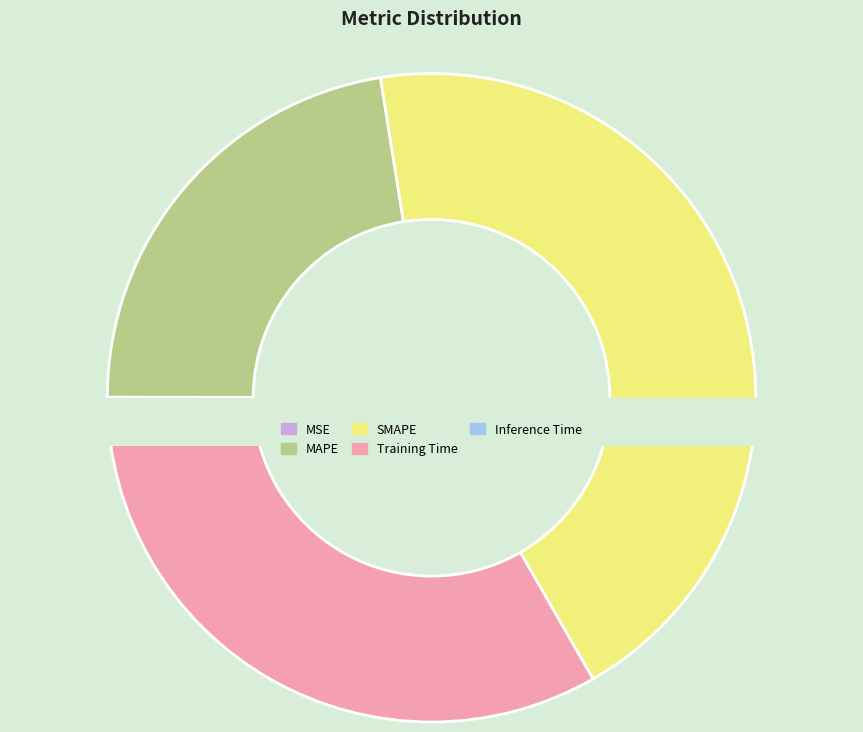

To the nearest percent, what percentage of the pie is Training Time?

33%